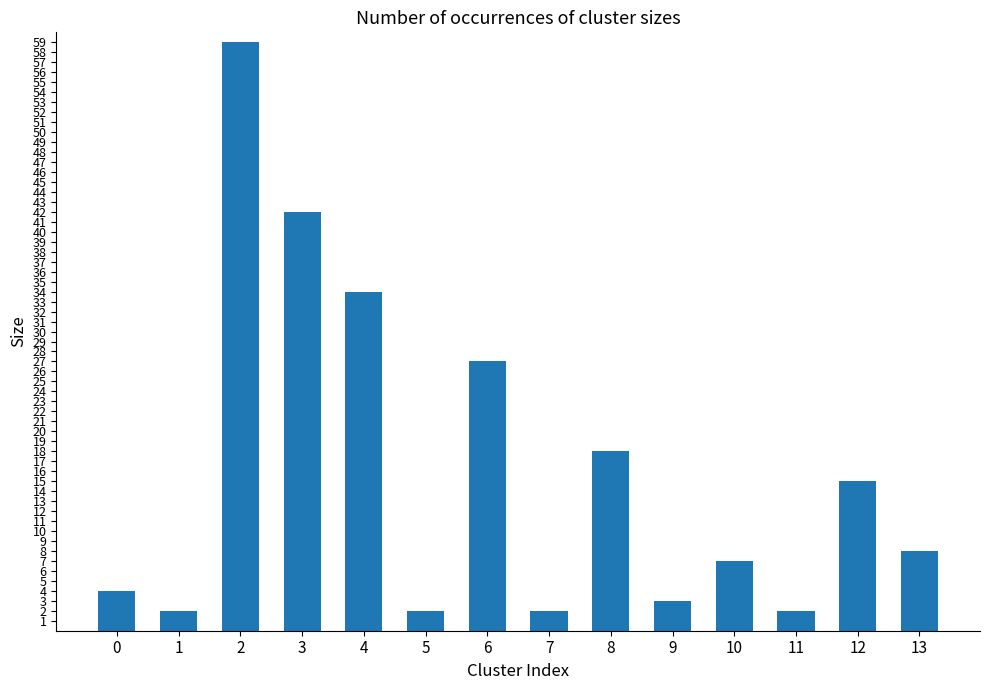

What is the difference between the second highest and minimum values?

40